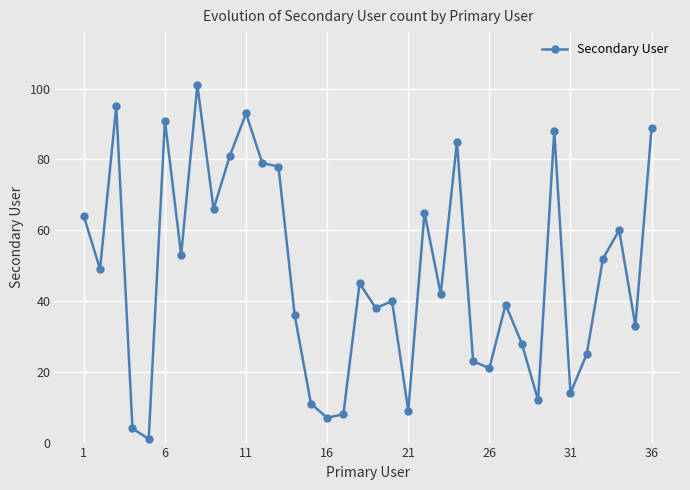

How many series are shown in this chart?

1